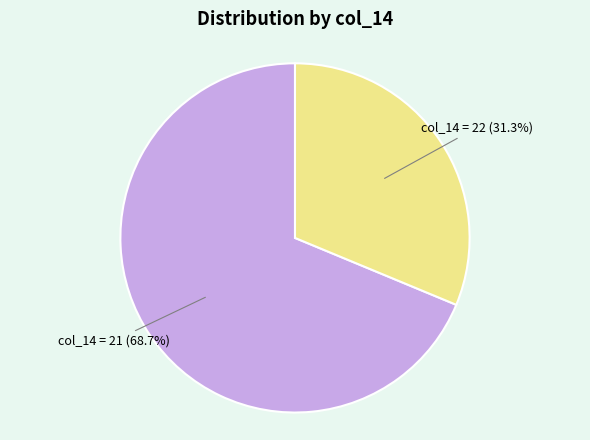

Does any single category account for the majority?

Yes